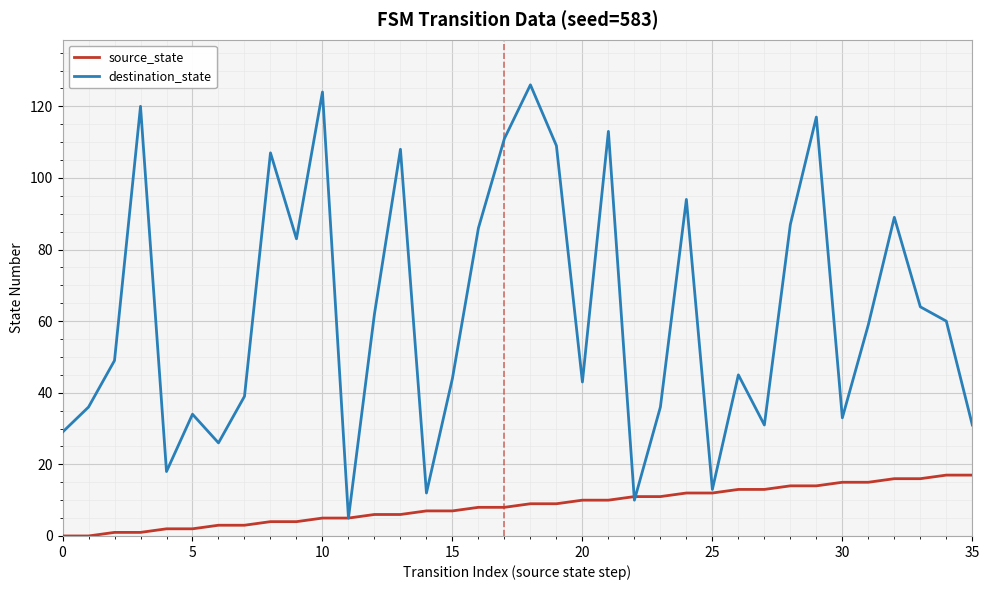

Rank the series by their average value, from lowest to highest.

source_state, destination_state